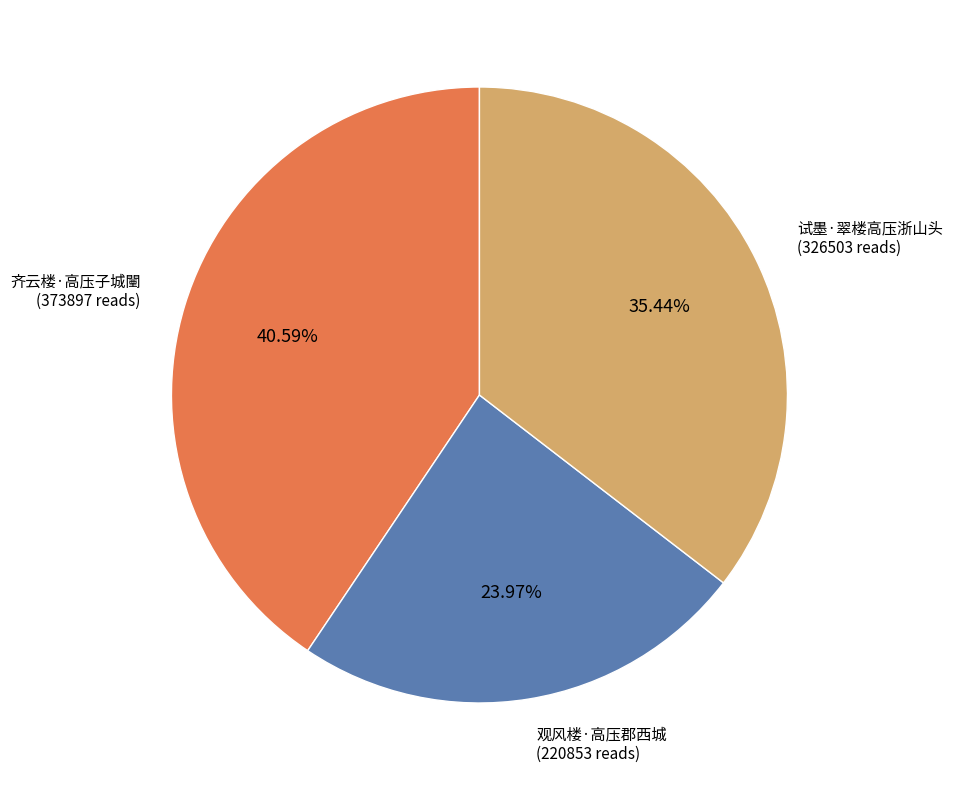

Does any single category account for the majority?

No